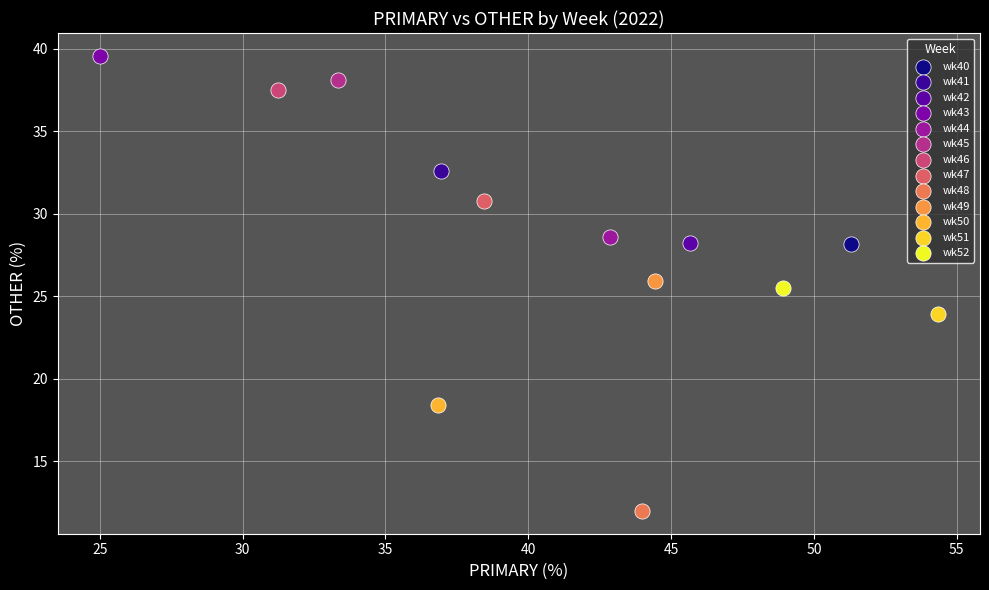

What are all the series names shown in the legend?

wk40, wk41, wk42, wk43, wk44, wk45, wk46, wk47, wk48, wk49, wk50, wk51, wk52